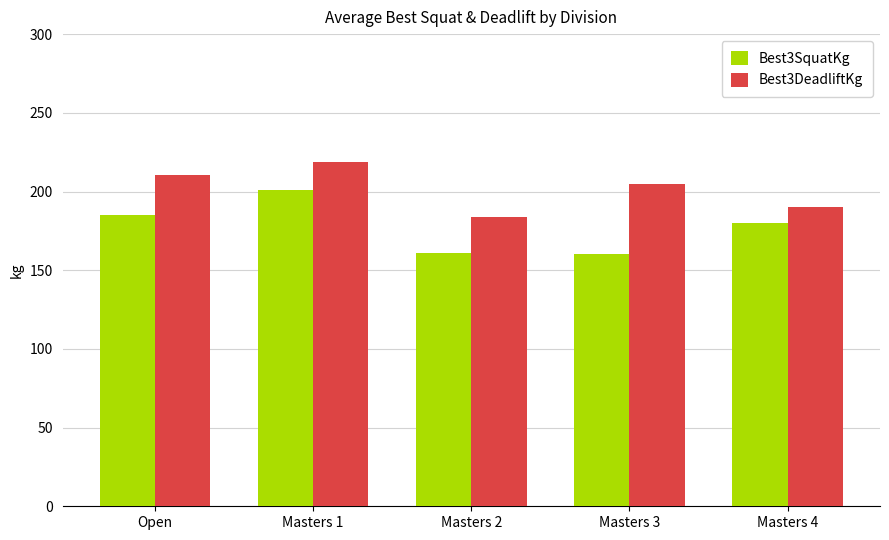

Does the chart contain any negative values?

No